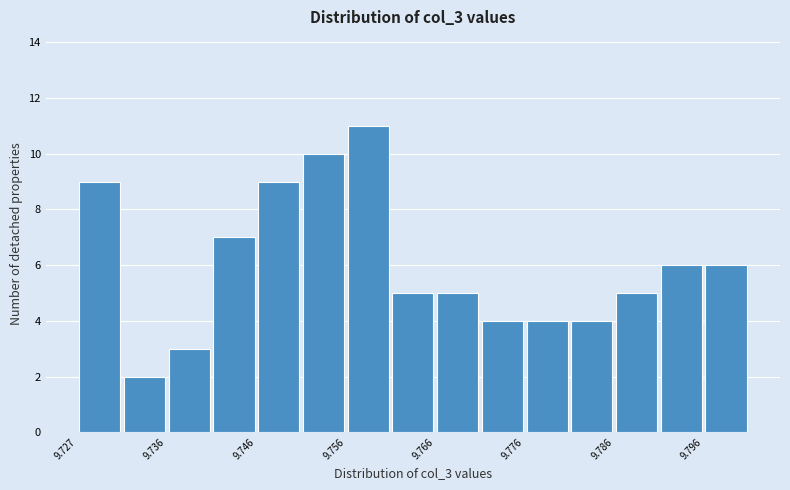

Reading left to right, transcribe this chart: for each bar, give the range it covers on the x-axis and its height. Neither the bar edges nor the heights are printed on the chart, so give them approximately, as read against the axes.

9.727 to 9.732: 9
9.732 to 9.736: 2
9.736 to 9.741: 3
9.741 to 9.746: 7
9.746 to 9.751: 9
9.751 to 9.756: 10
9.756 to 9.761: 11
9.761 to 9.766: 5
9.766 to 9.771: 5
9.771 to 9.776: 4
9.776 to 9.781: 4
9.781 to 9.786: 4
9.786 to 9.791: 5
9.791 to 9.796: 6
9.796 to 9.801: 6